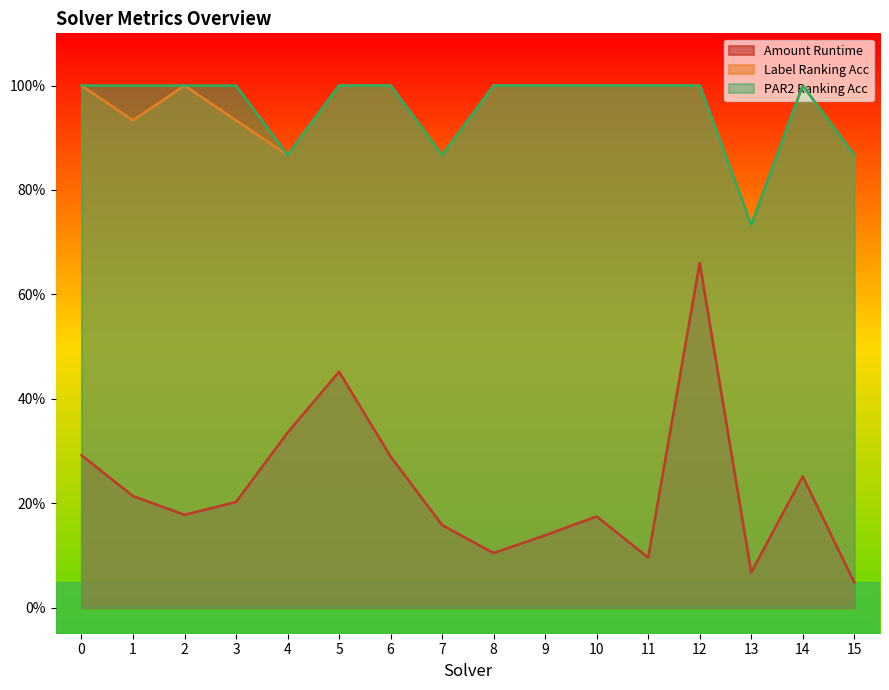

Which series has the largest range (max minus min)?

Amount Runtime